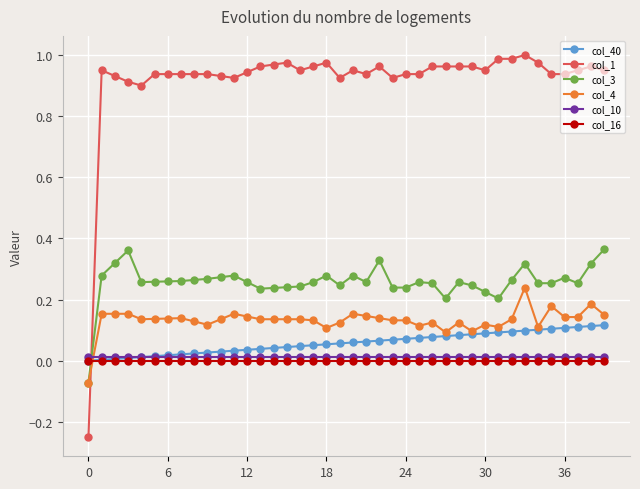

Which series ends up on top after the final intersection of col_1 and col_16?

col_1